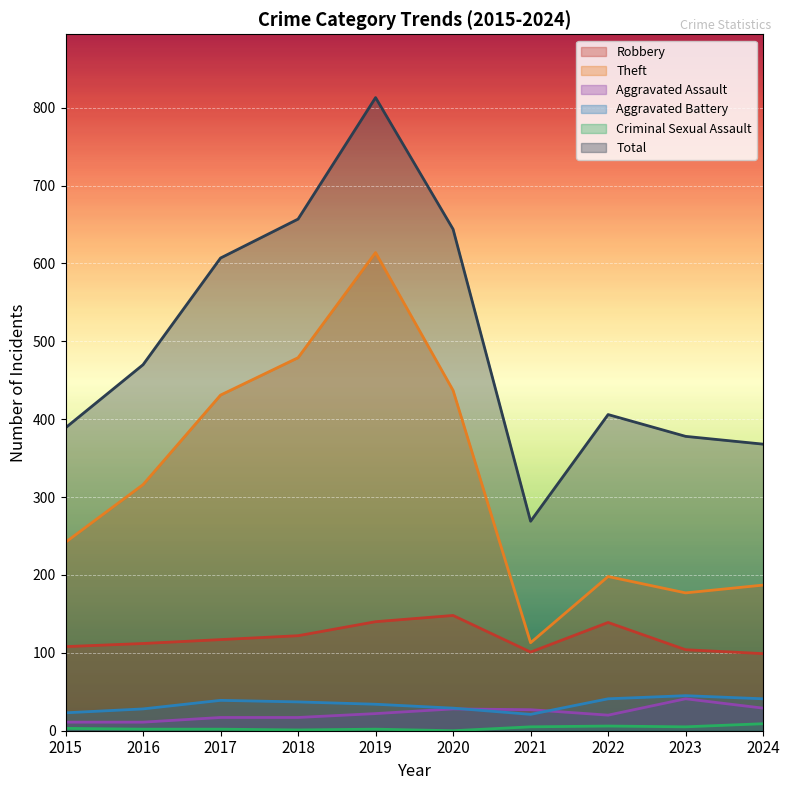

True or false: Robbery and Total cross at least once.

False